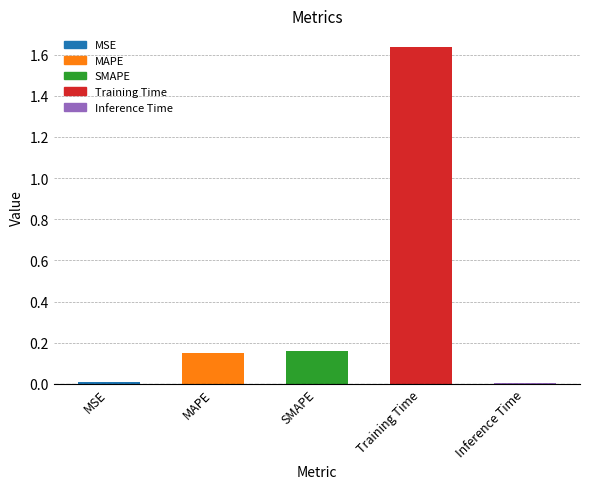

What is the sum of all values?

2.0